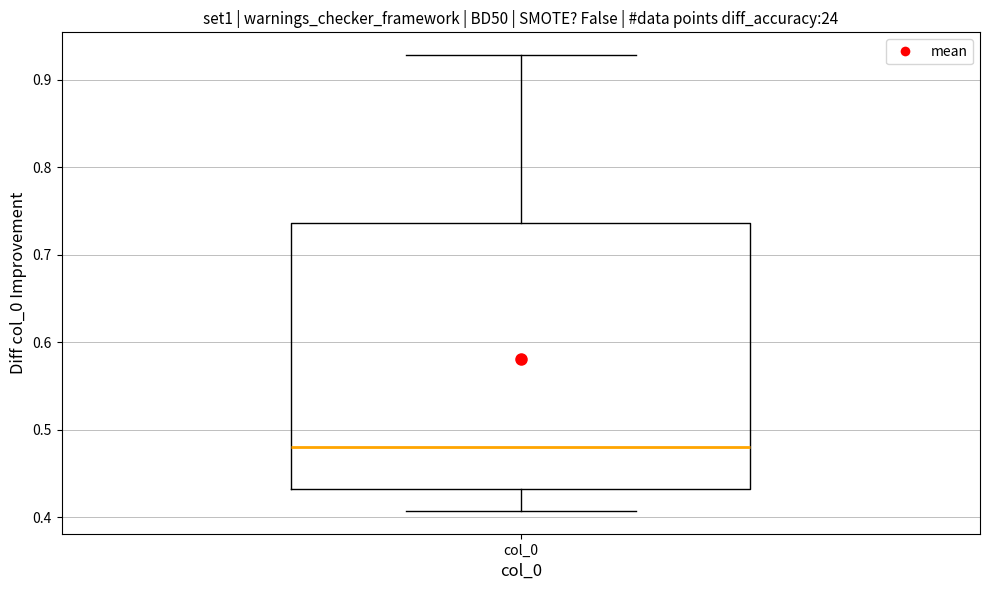

Transcribe this box plot: give where the median line is, the range the box spans, and where the two whiskers end, as read against the y-axis. The values are not printed on the chart, so give them approximately, as read against the axis.

median 0.48, box 0.43 to 0.74, whiskers 0.41 to 0.93